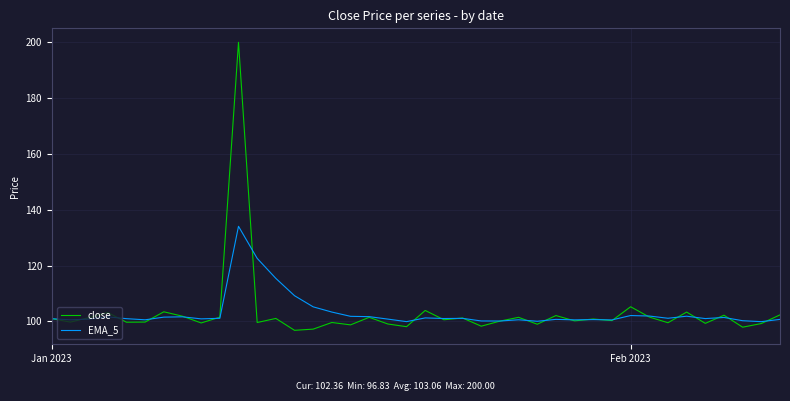

What is the lowest value of the EMA_5 series?

99.9